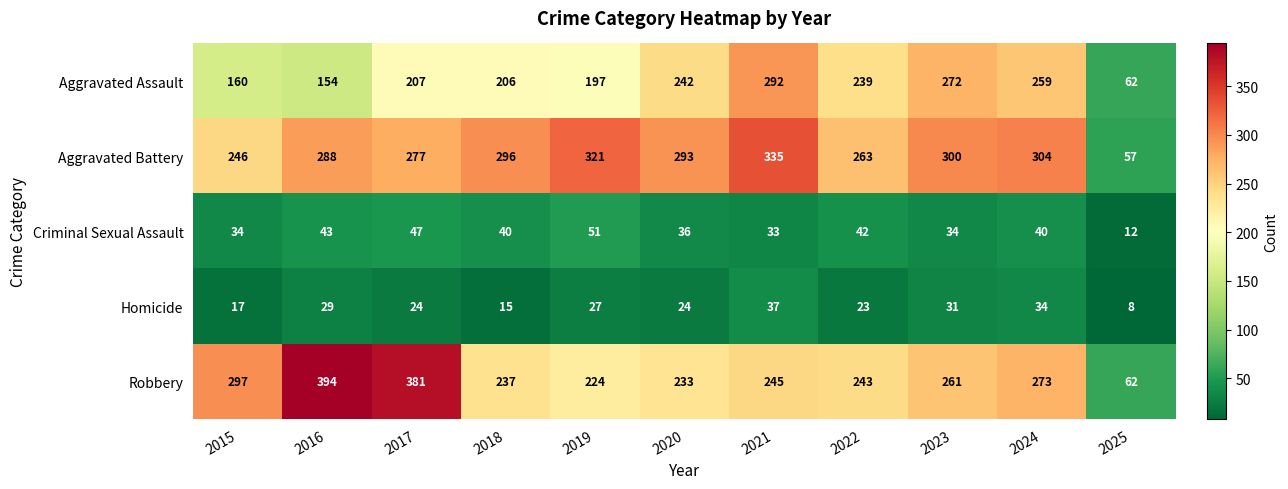

What is the total value across all series at 2020?

828